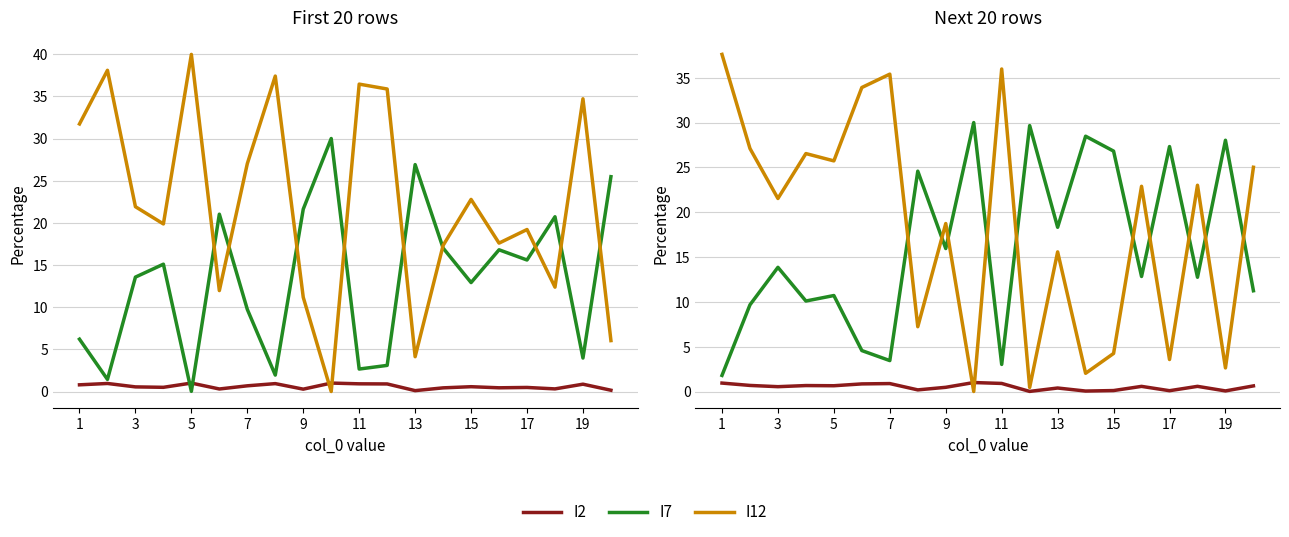

What are all the series names shown in the legend?

I2, I7, I12